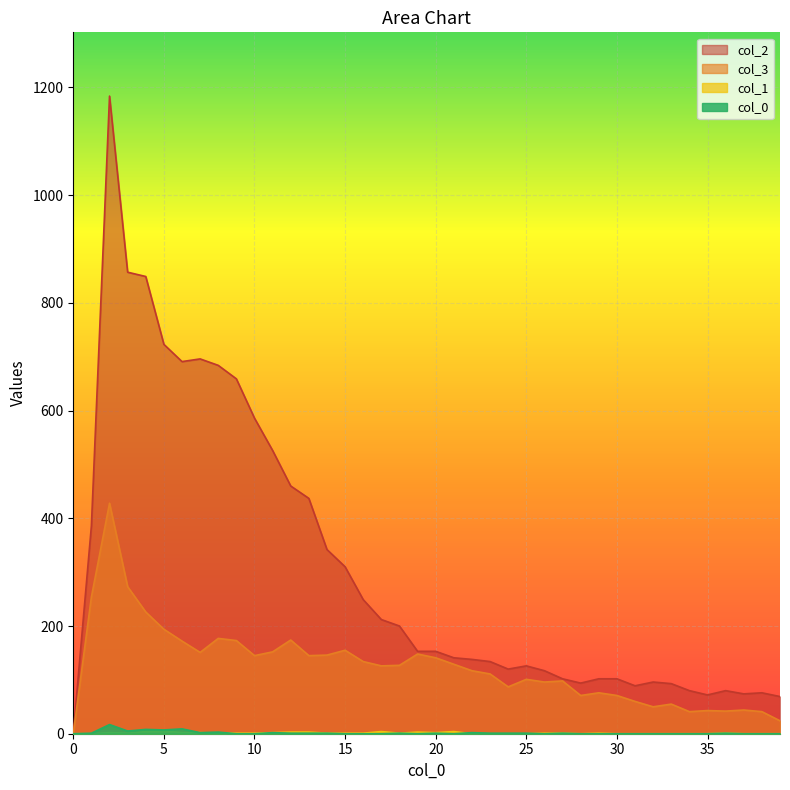

Which series has the largest total across all categories?

col_2